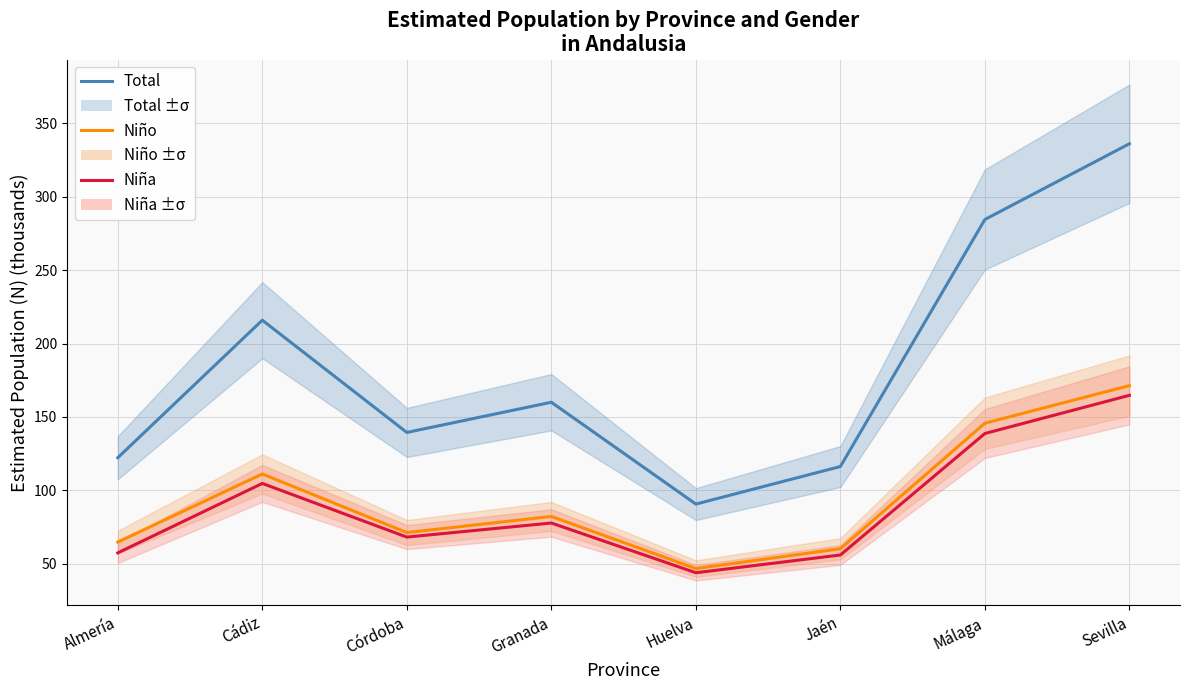

List the series in order of their peak value, highest first.

Total, Niño, Niña